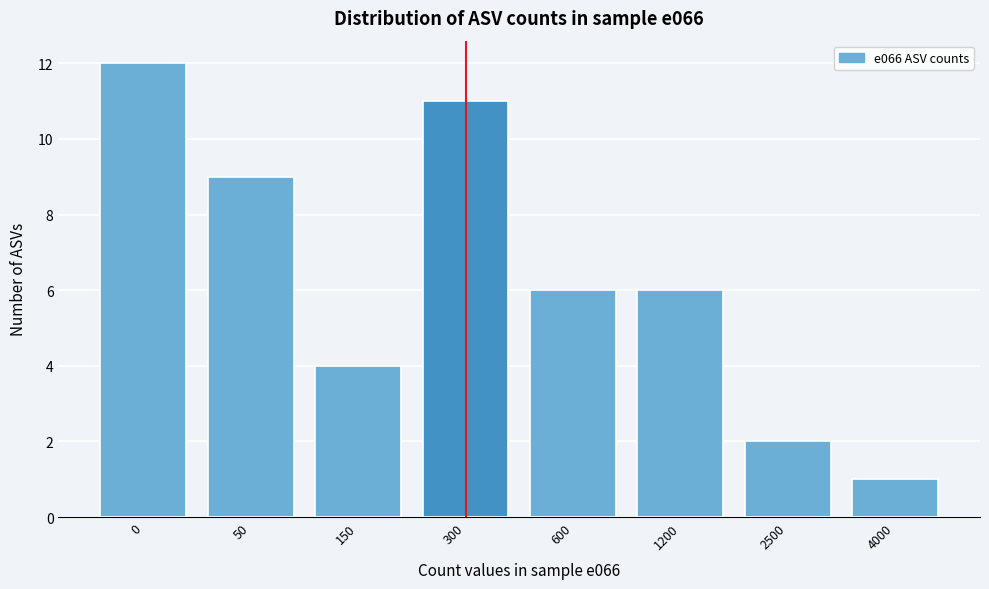

Reading right to left, what are all the values shown in this chart?

1	2	6	6	11	4	9	12